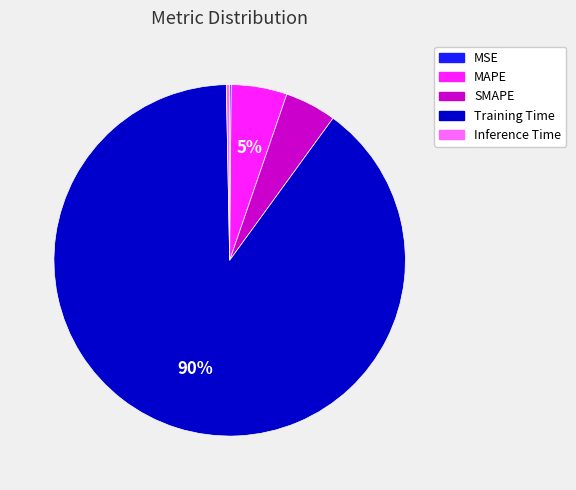

Which slice represents more than half of the pie?

Training Time